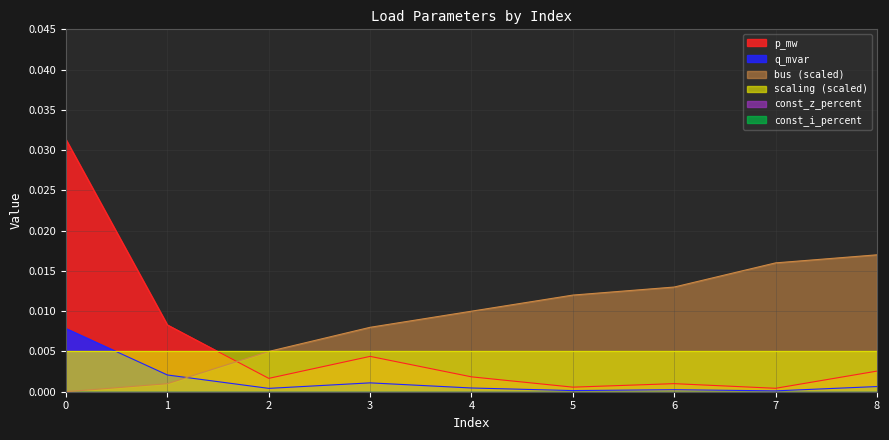

True or false: p_mw and bus intersect in this chart.

True